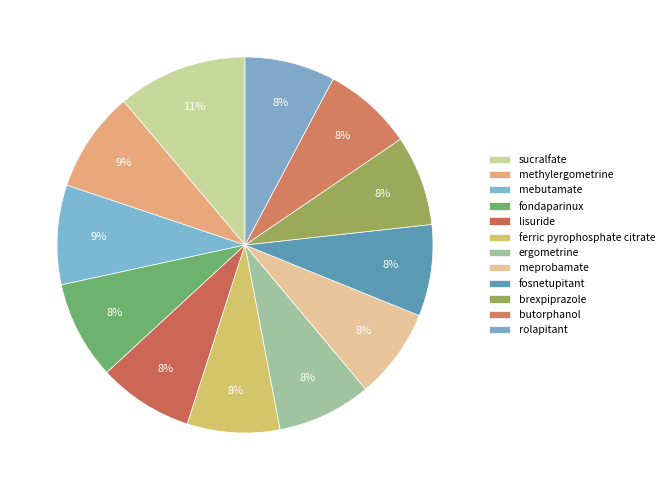

Combined, do fondaparinux and sucralfate account for over 50%?

No